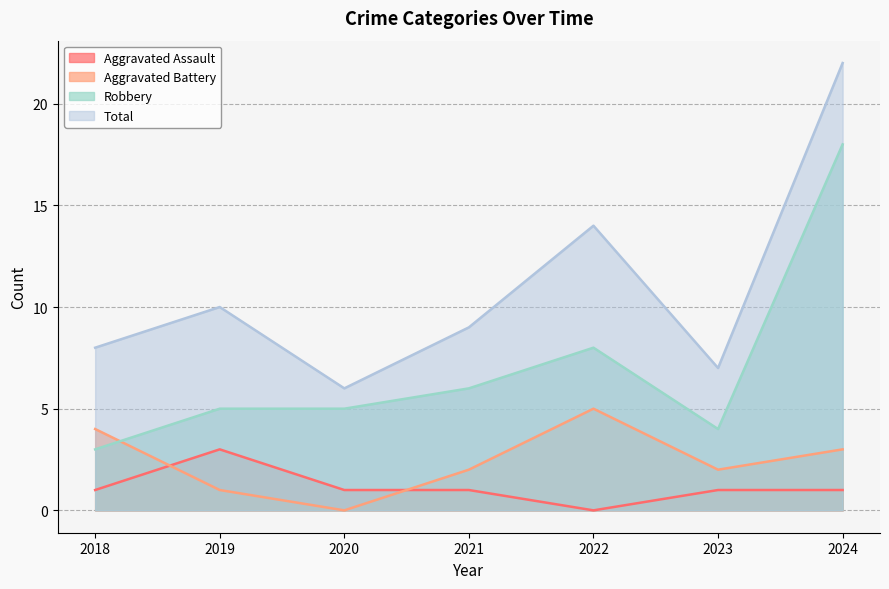

True or false: Robbery and Aggravated Assault cross at least once.

False